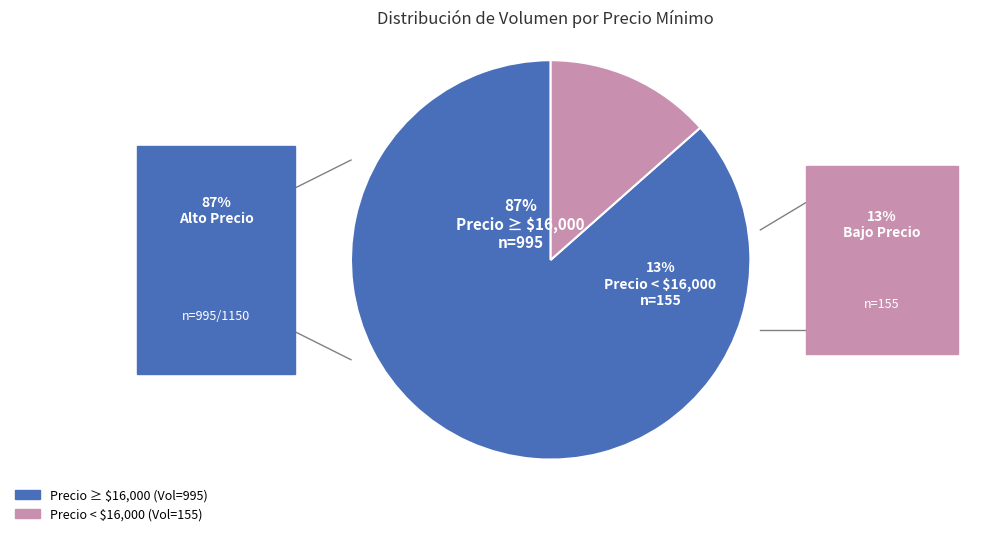

To the nearest percent, what percentage of the pie is 30?

3%